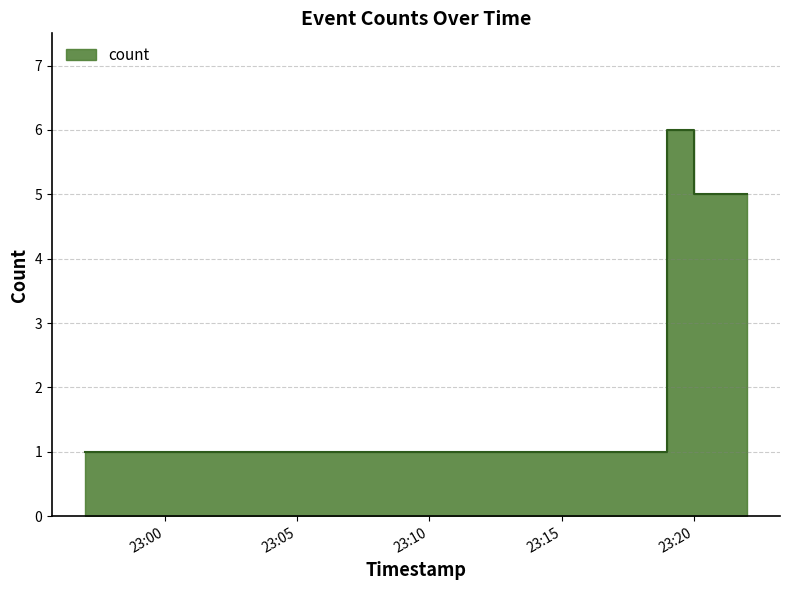

What is the sum of all values?

18